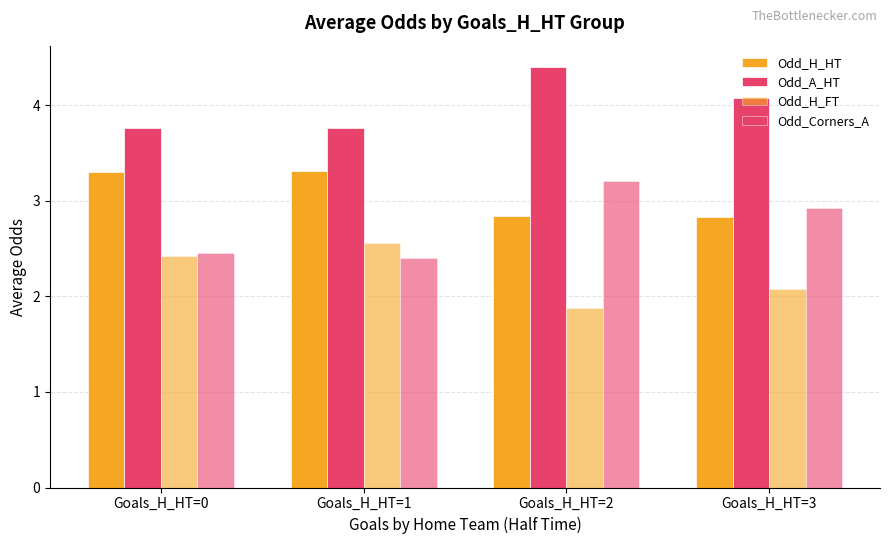

Between Goals_H_HT=0 and Goals_H_HT=2, which series saw the biggest shift?

Odd_Corners_A